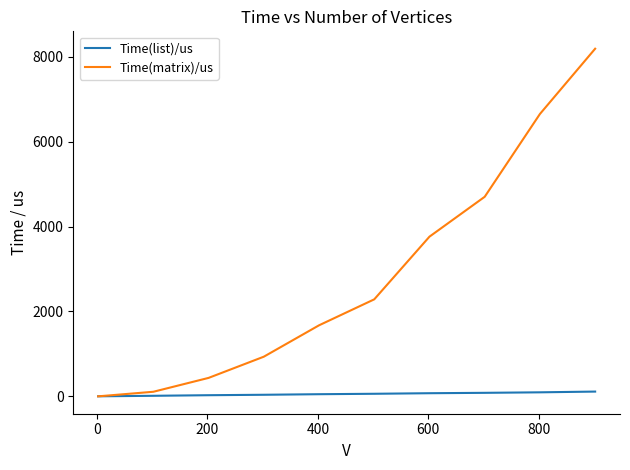

Which series has the largest total across all categories?

Time(matrix)/us